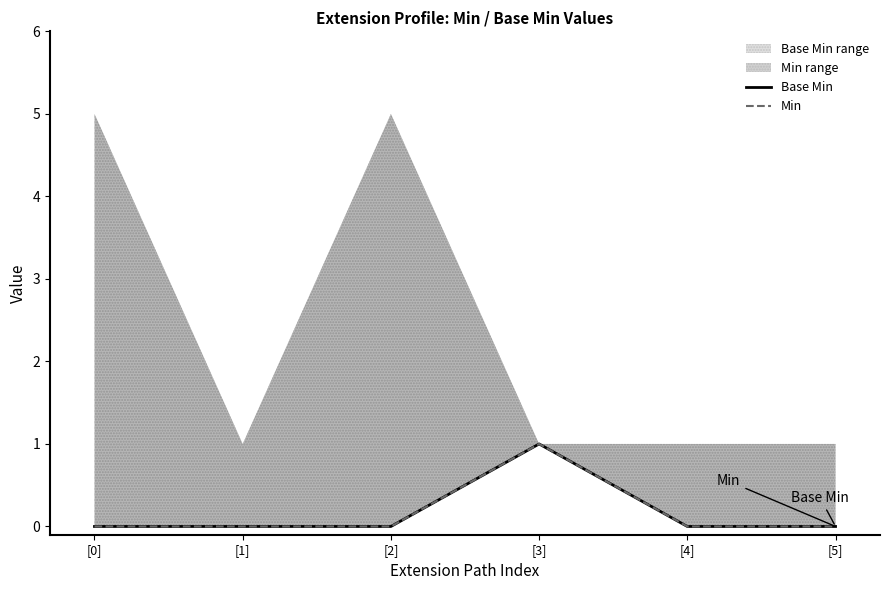

True or false: Min has a value of 0 at [0].

True